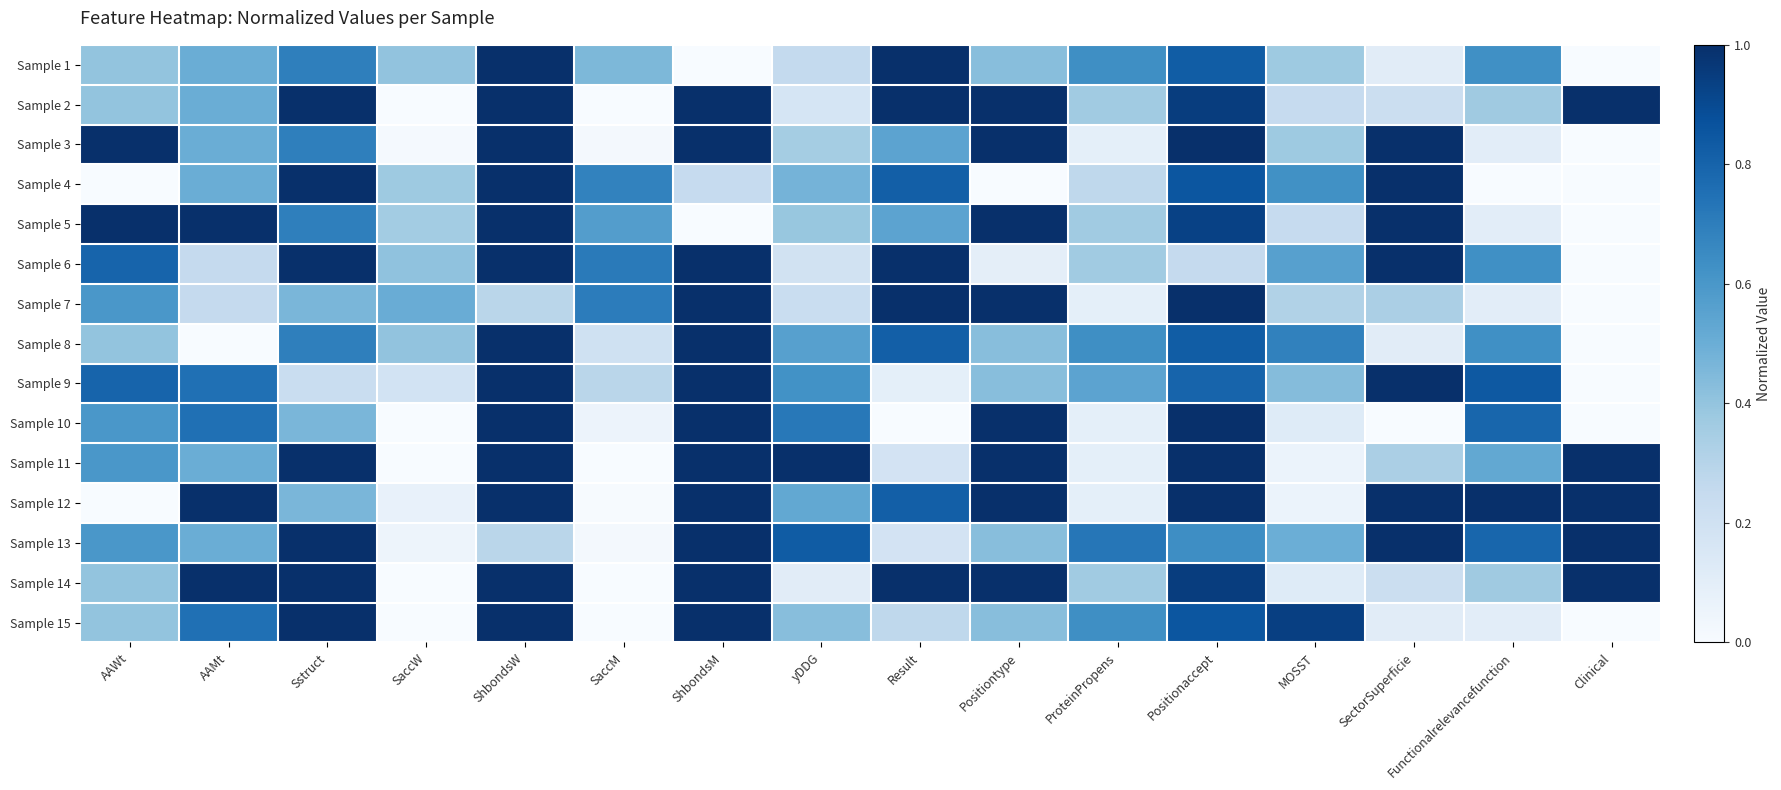

At which category is the sum across all series the highest?

ShbondsW